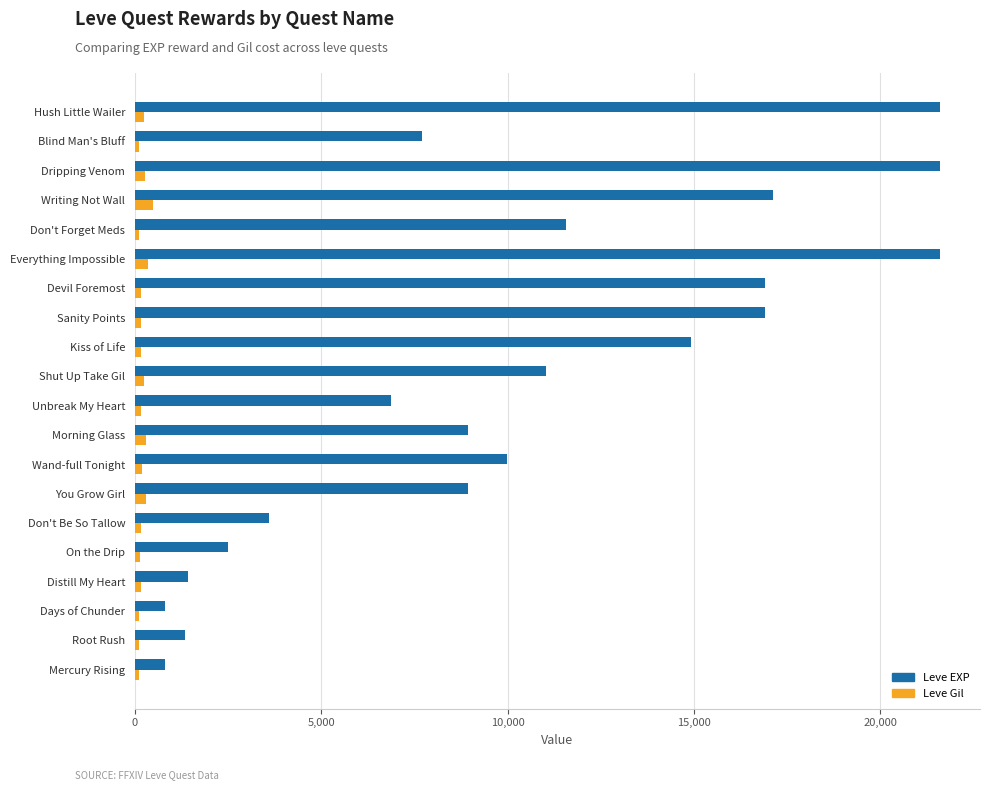

Which series has the largest total across all categories?

Leve EXP